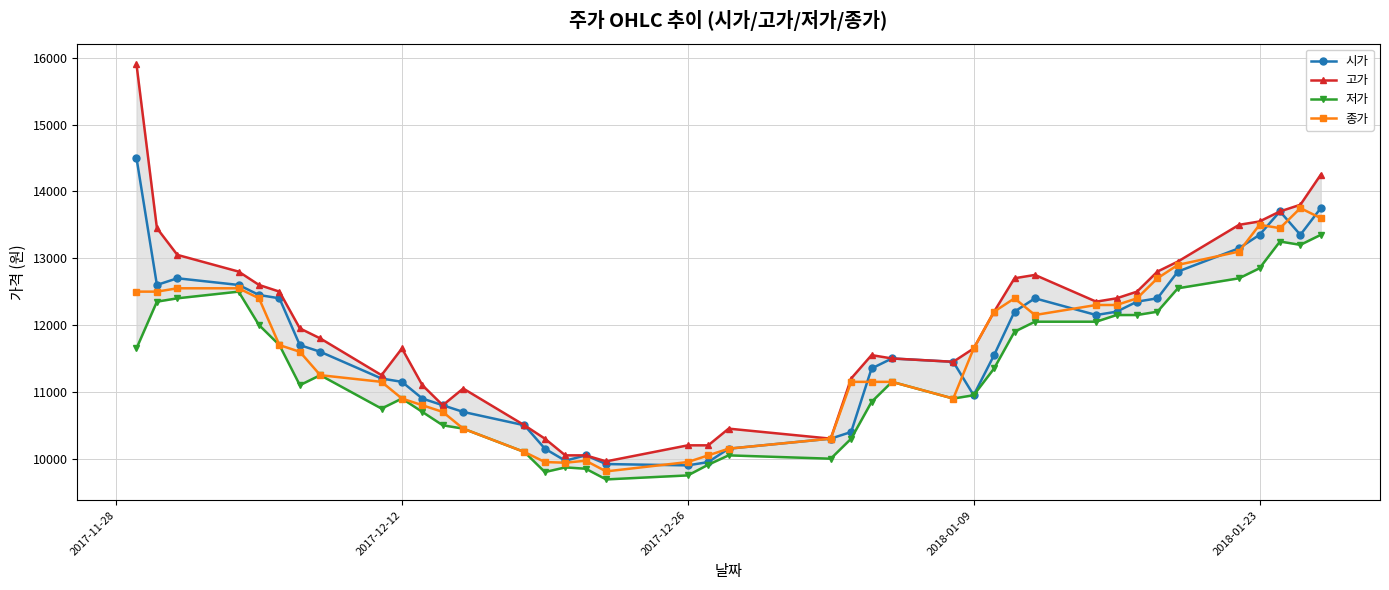

Which series has the widest spread of values?

고가